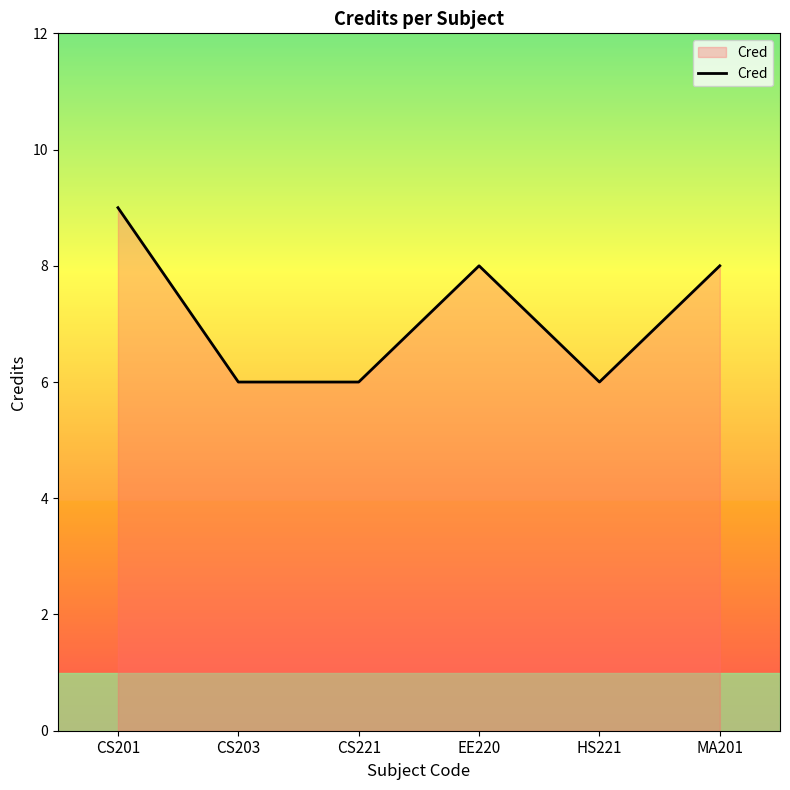

Is it true that the value at HS221 is 6?

True